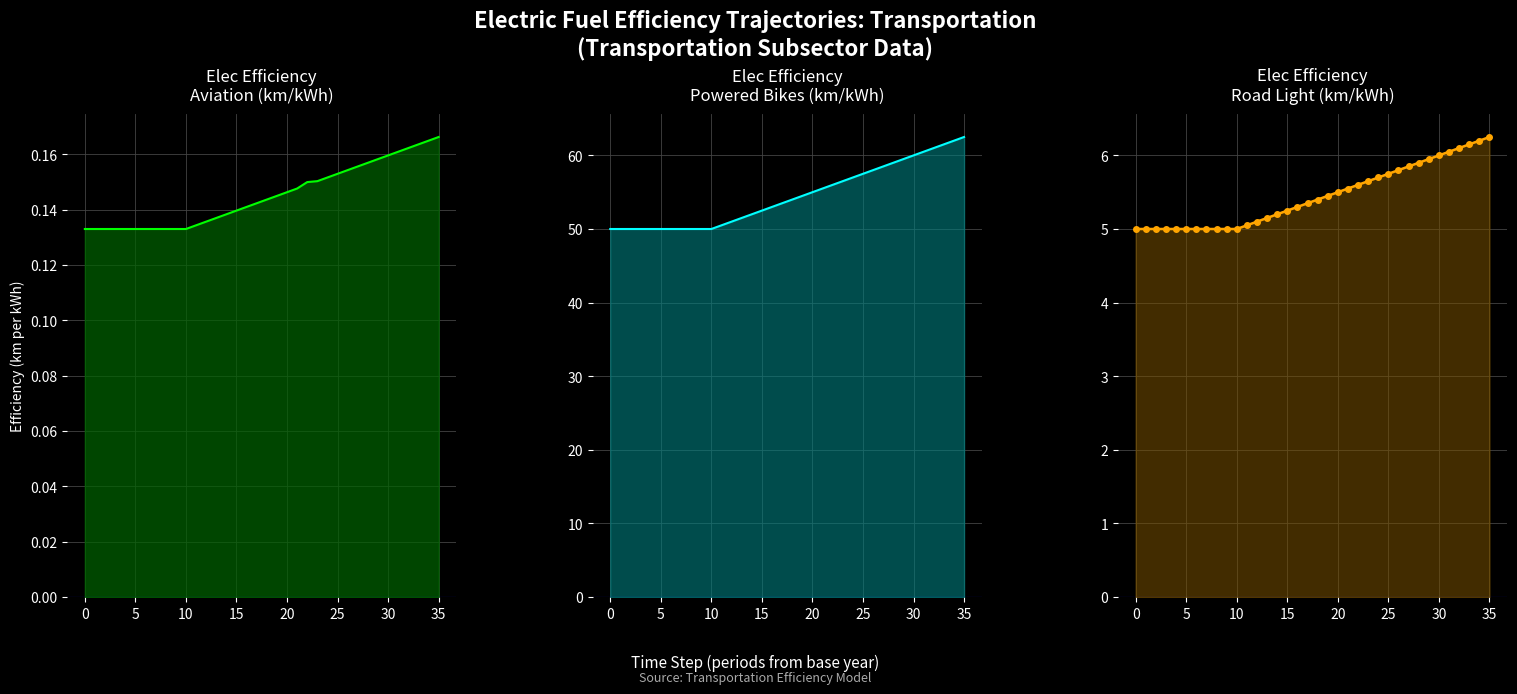

What is the difference between the road_light values at 25 and 34?

0.5